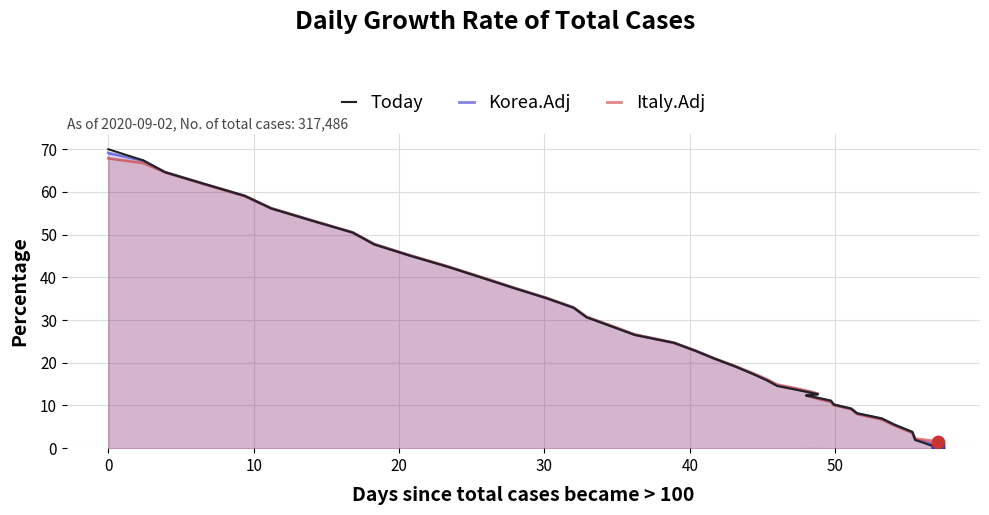

Which series contains the highest Y value?

Today